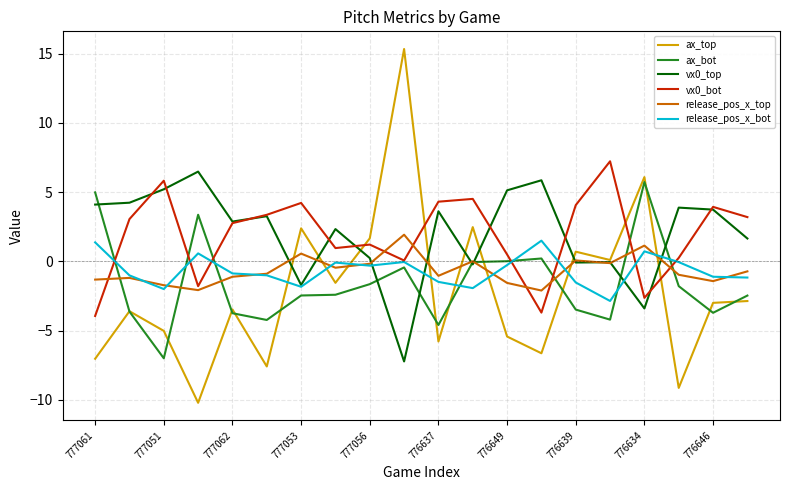

What is the maximum value shown in the chart?

15.3